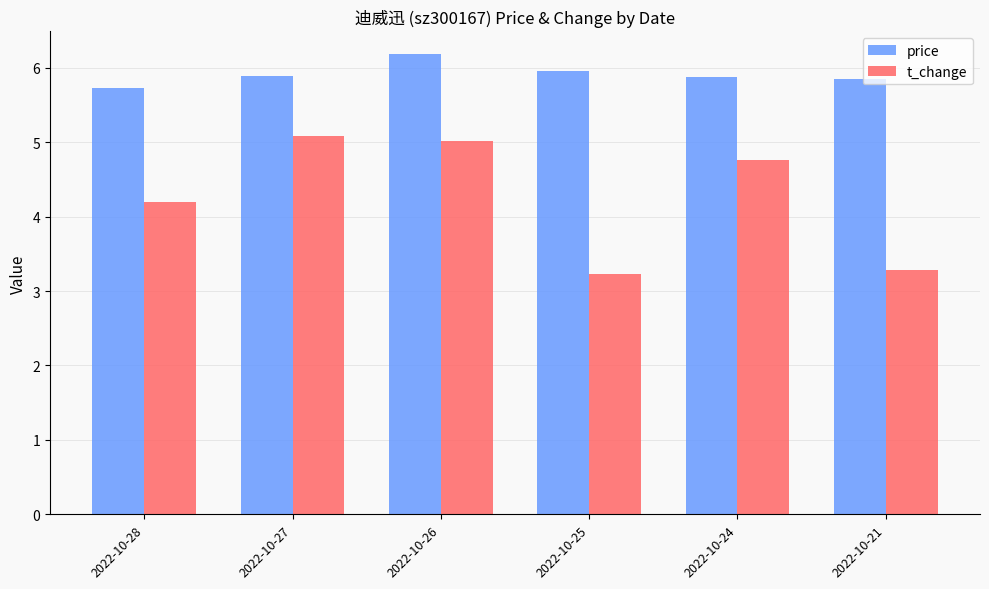

Between 2022-10-28 and 2022-10-21, which series saw the biggest shift?

t_change